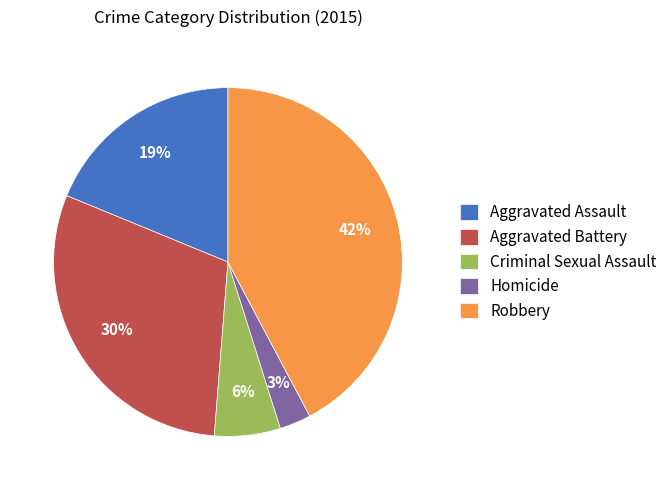

Does Homicide represent more than half of the total?

No